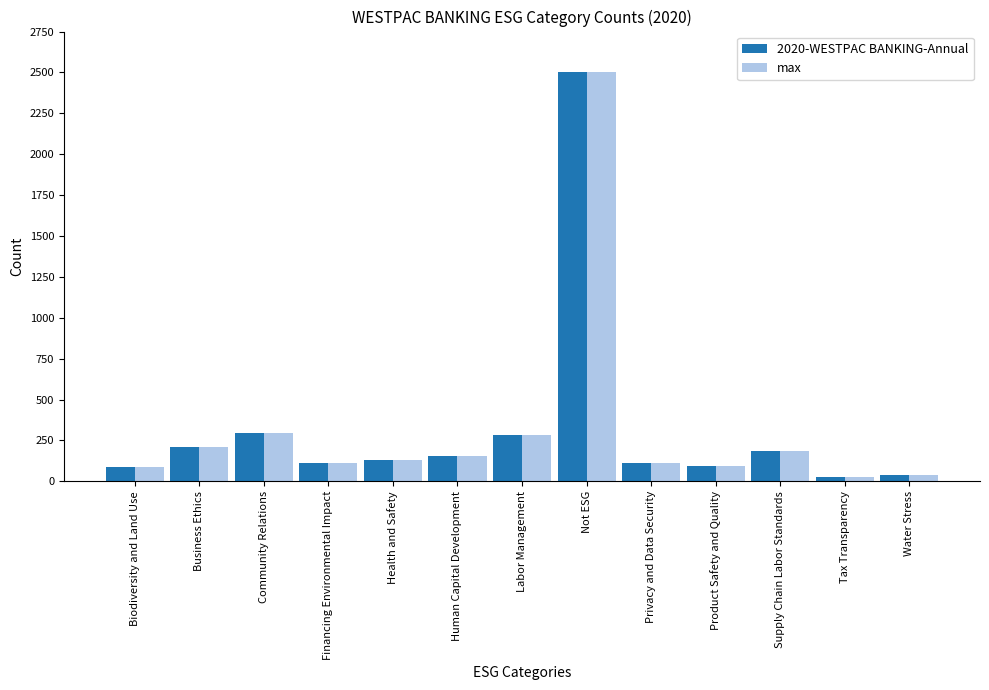

Read the max value at Product Safety and Quality.

96